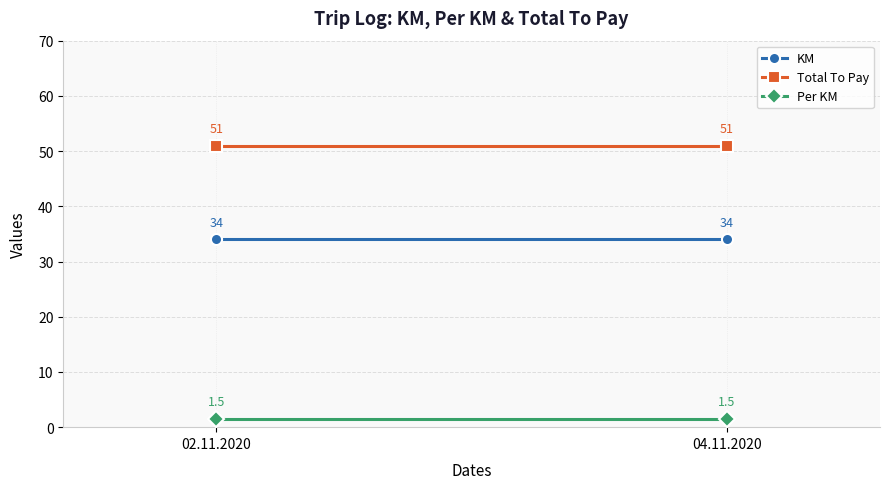

True or false: KM has a value of 56.6 at 04.11.2020.

False